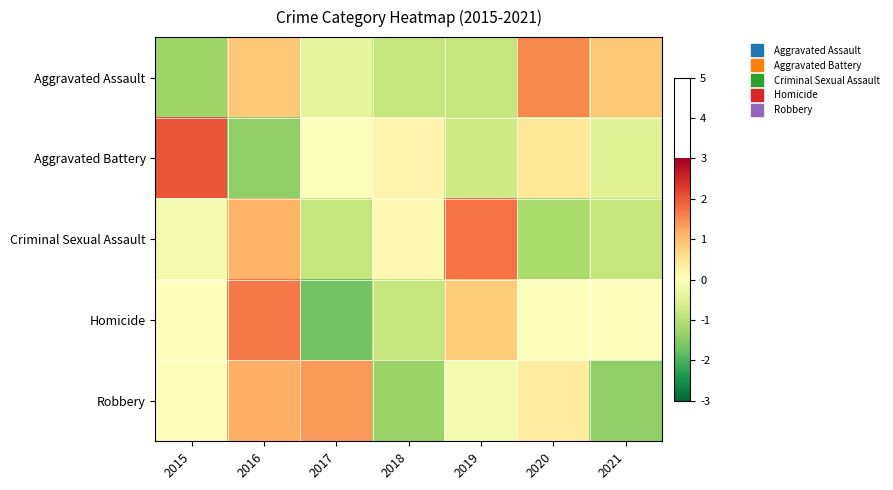

Rank the series by their maximum value, from highest to lowest.

Aggravated Battery, Criminal Sexual Assault, Homicide, Aggravated Assault, Robbery